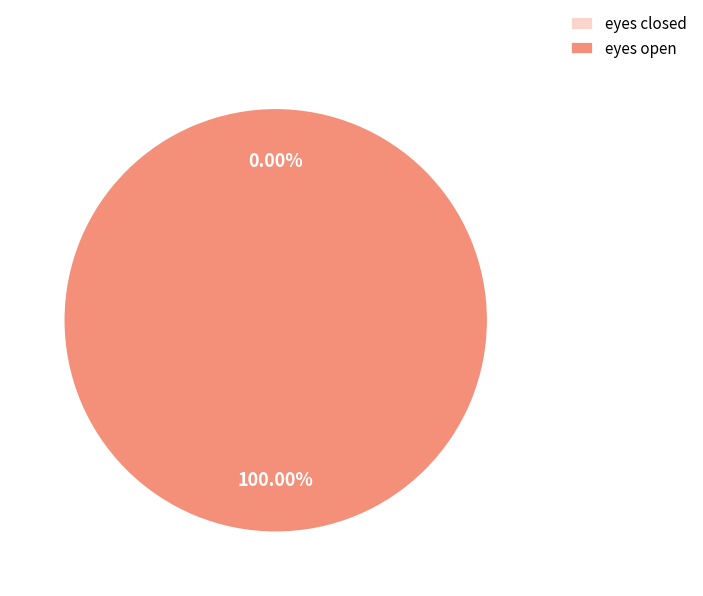

To the nearest percent, what is the difference between the eyes open and eyes closed slice percentages?

100%